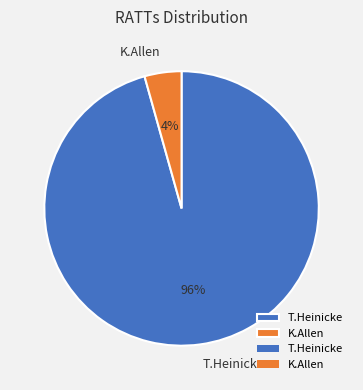

To the nearest percent, what percentage of the pie is K.Allen?

4%